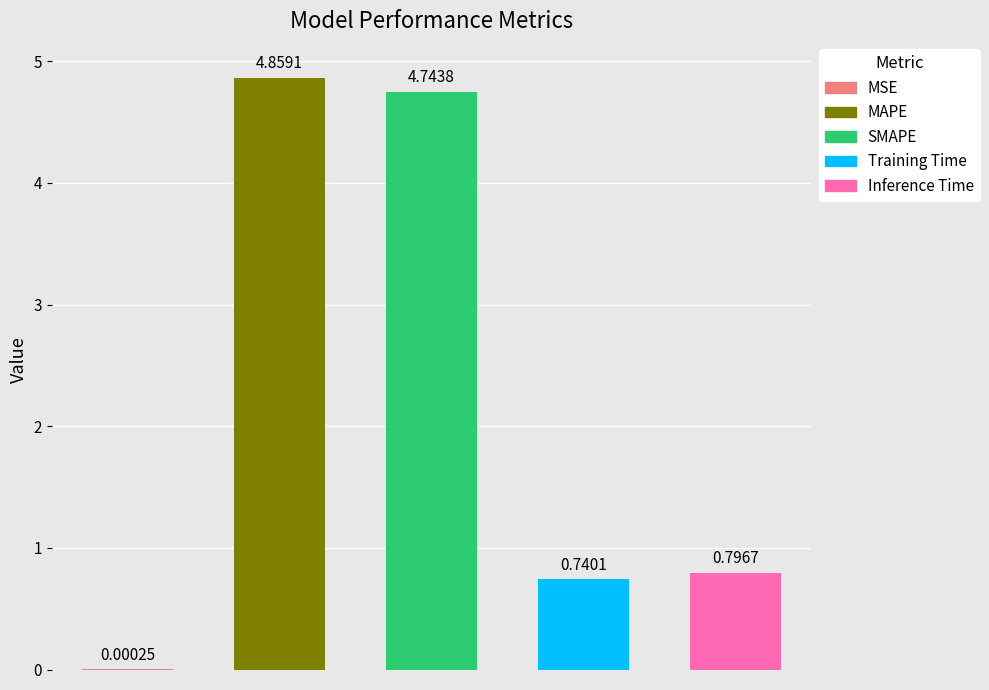

List the labels in order of value, largest first.

MAPE, SMAPE, Inference Time, Training Time, MSE